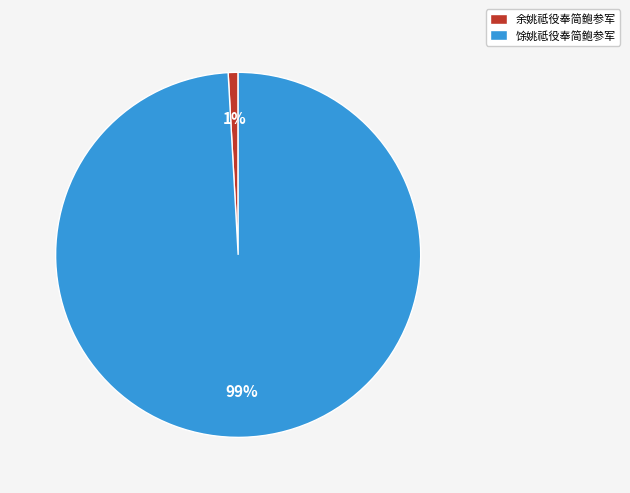

The 余姚祗役奉简鲍参军 slice represents 1% of the pie. True or false?

True